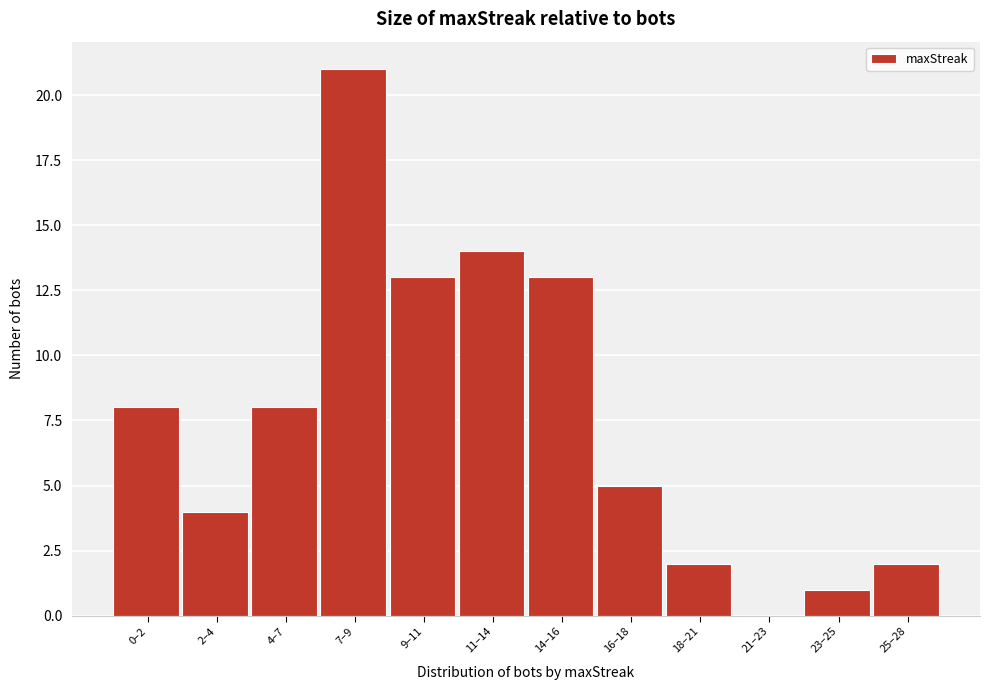

Reading left to right, extract all data points from this chart.

0–2=8	2–4=4	4–7=8	7–9=21	9–11=13	11–14=14	14–16=13	16–18=5	18–21=2	21–23=0	23–25=1	25–28=2